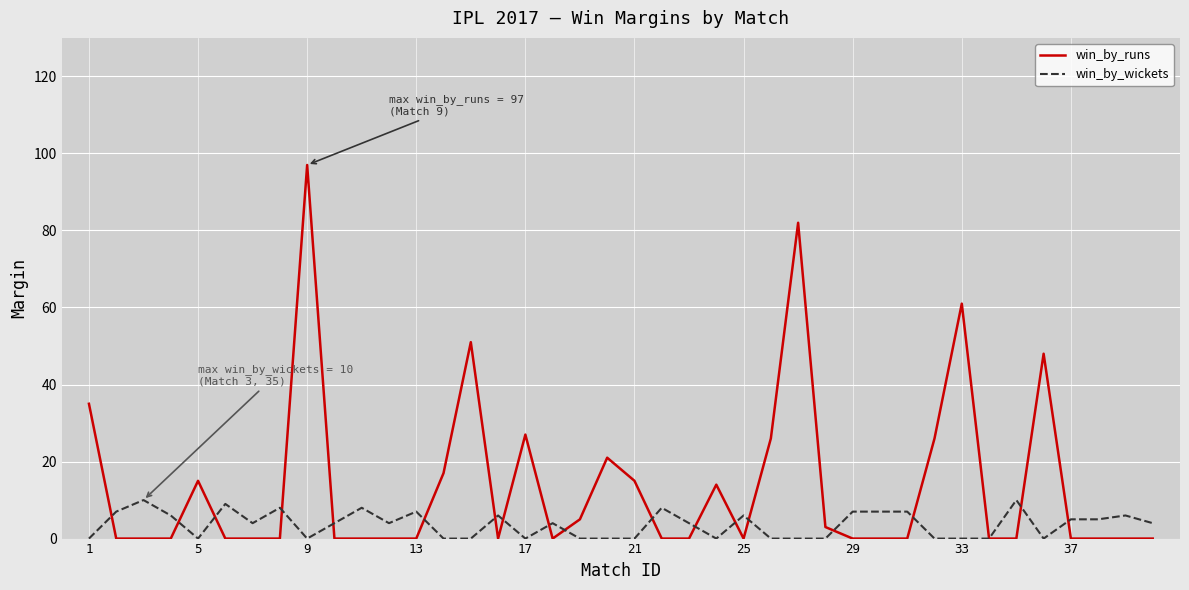

What is the maximum value shown in the chart?

97